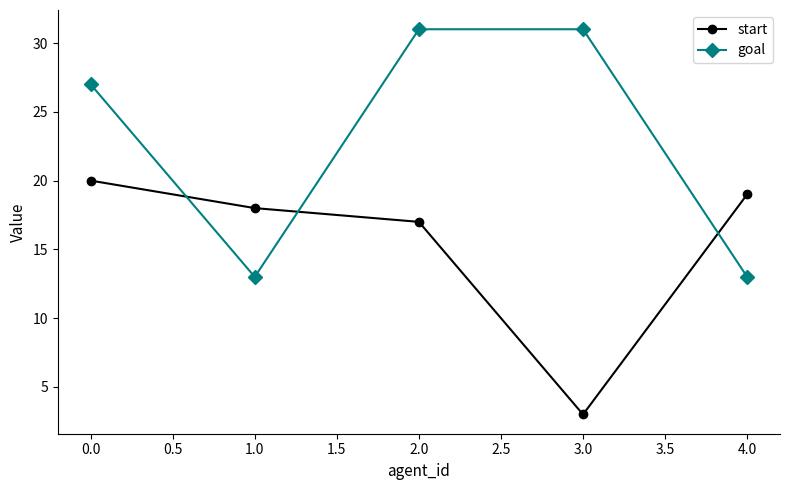

List the series in order of their peak value, highest first.

goal, start